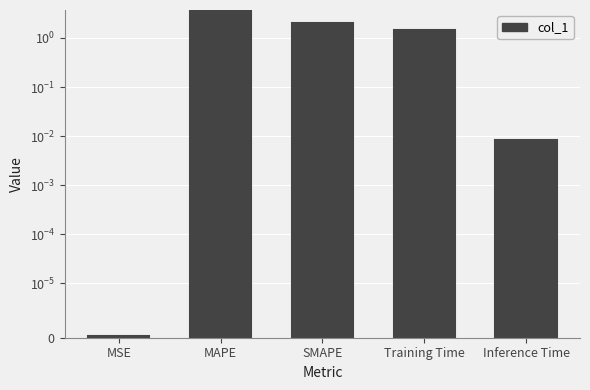

Count the number of data series in this chart.

1